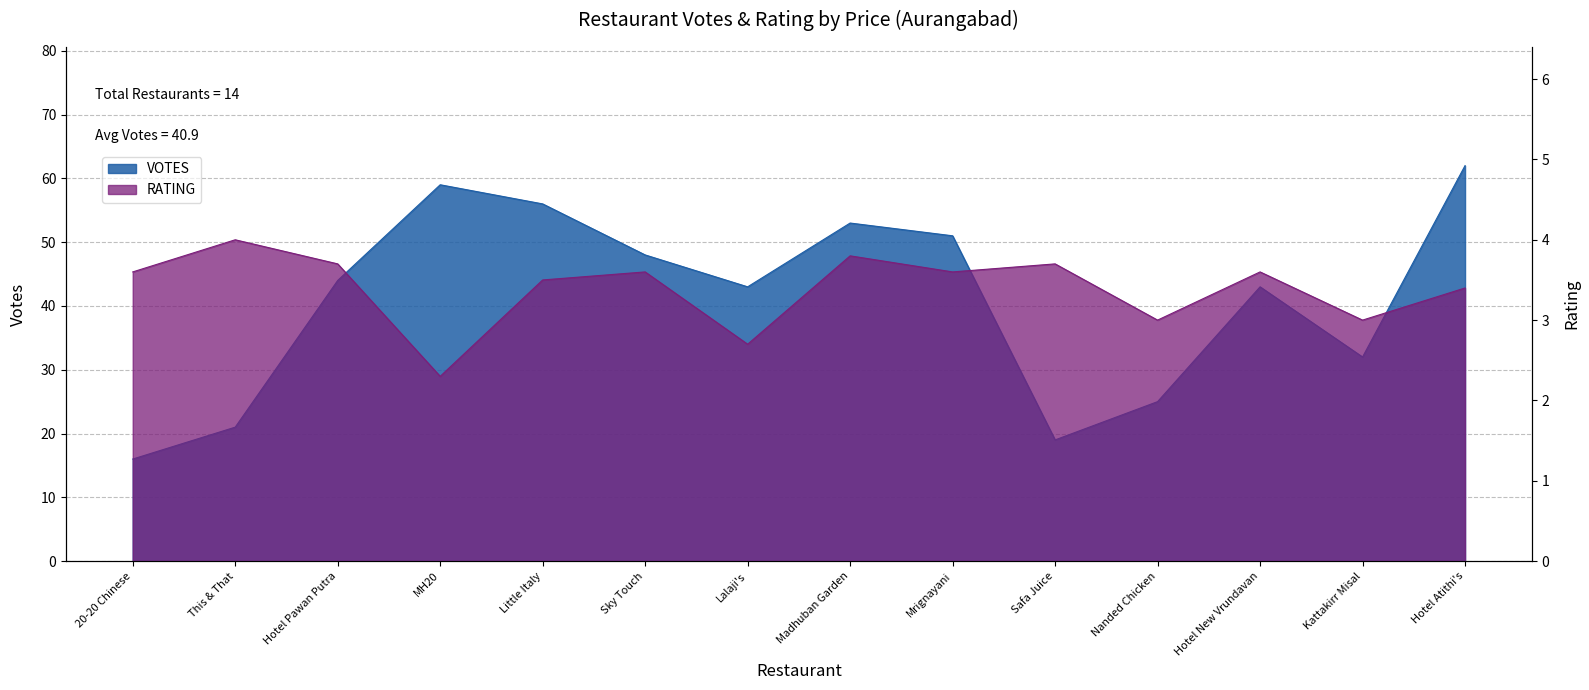

Which series changed the most between Hotel Pawan Putra and Little Italy?

VOTES